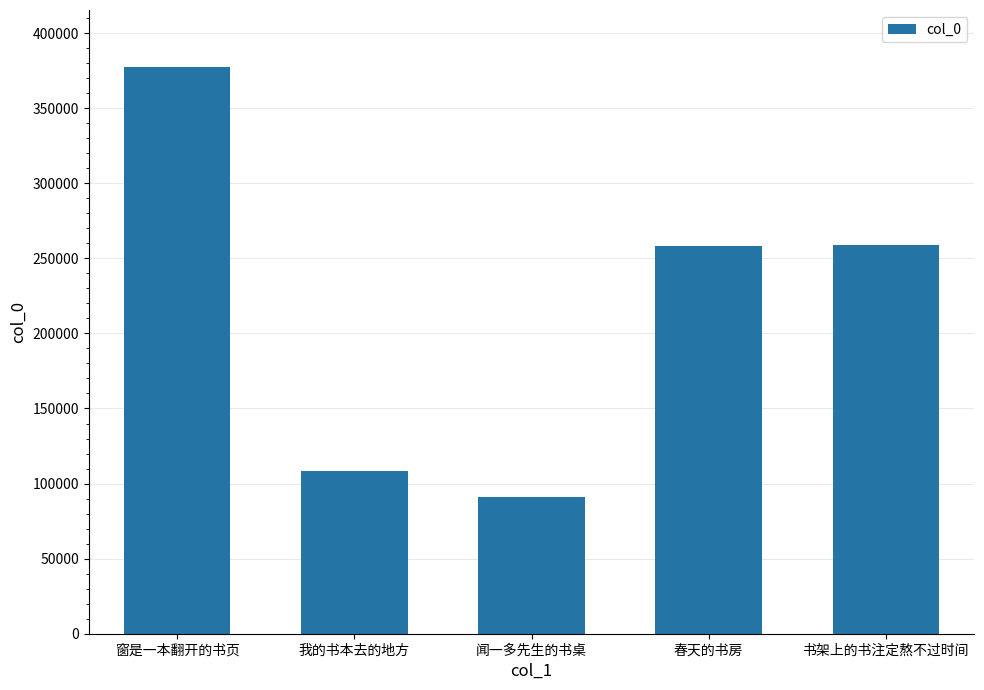

What is the difference between the second highest and second lowest values?

150469